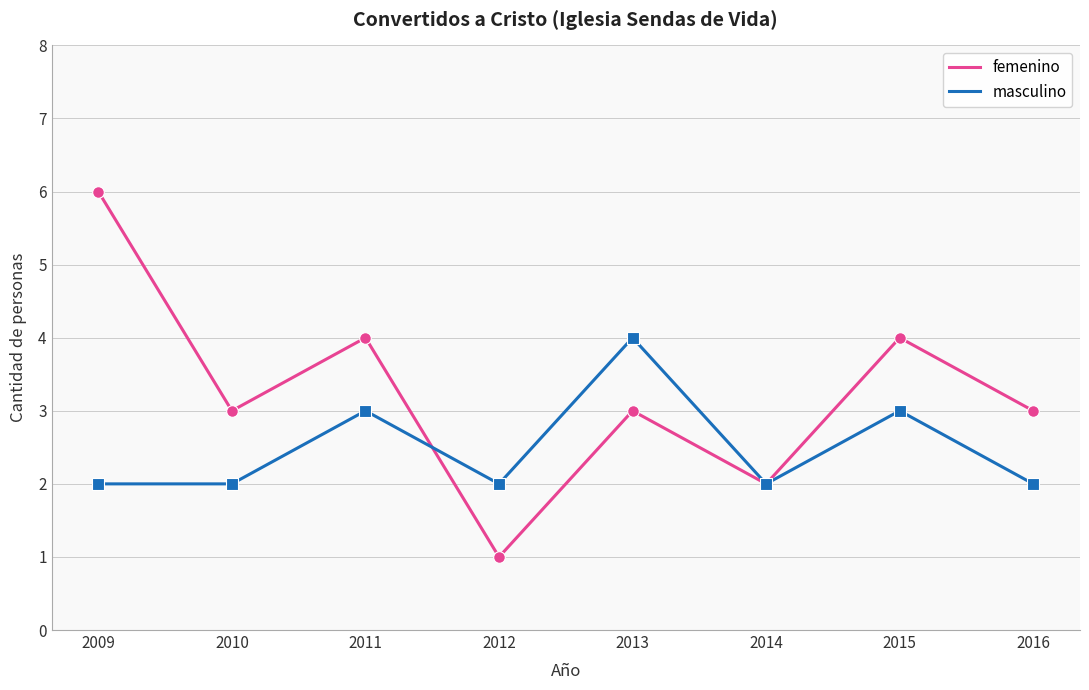

What is the total value across all series at 2011?

7